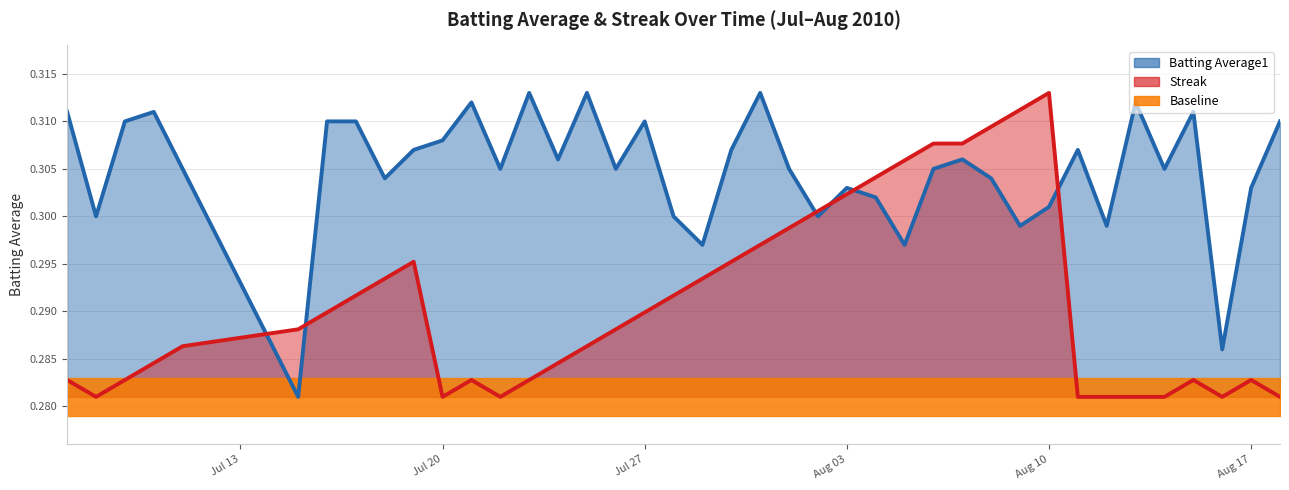

At how many categories does at least one series exceed 0?

40